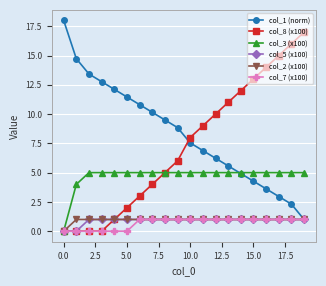

How many categories are shown in the chart?

20